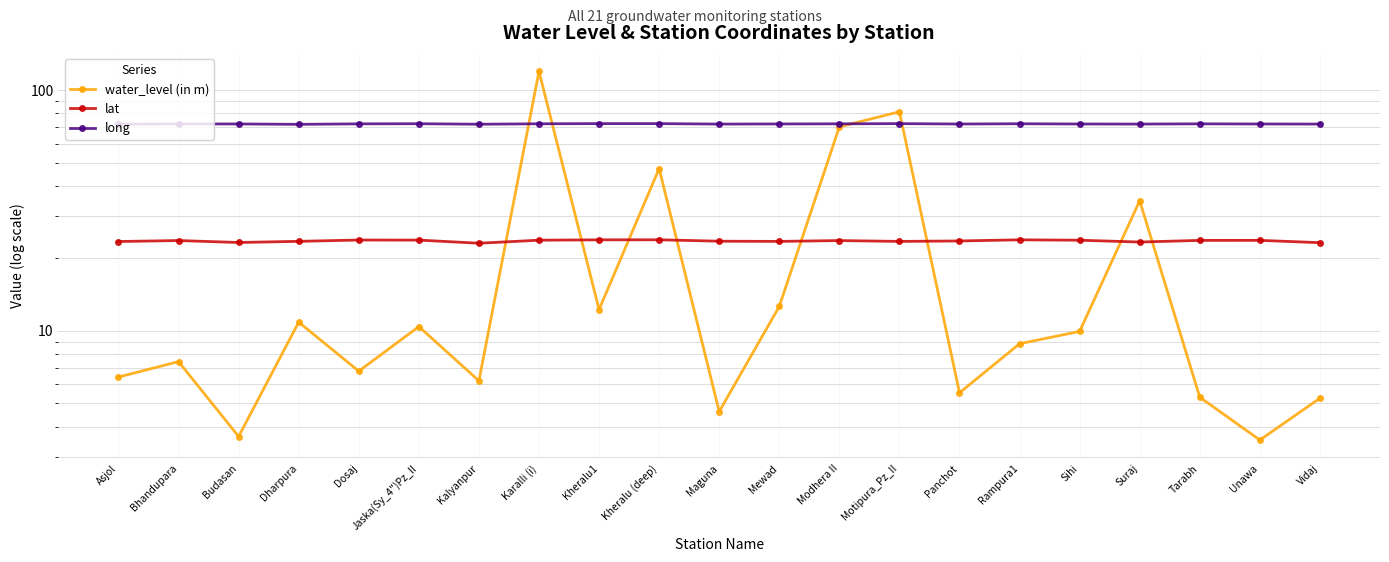

What is the label of the 5th point from the right?

Sihi